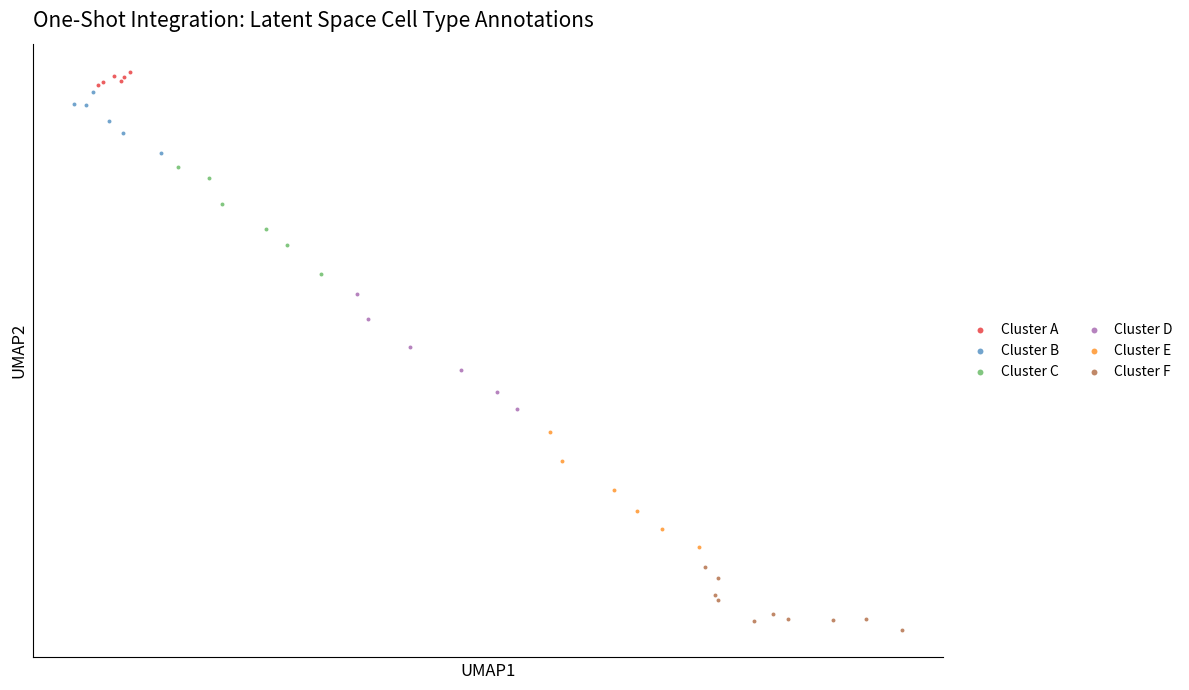

Which series contains the lowest Y value?

Cluster F